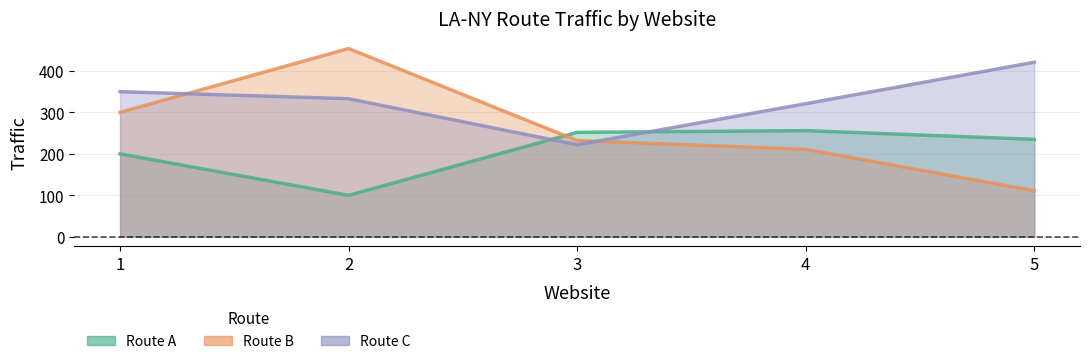

What are all the series names shown in the legend?

Route A, Route B, Route C